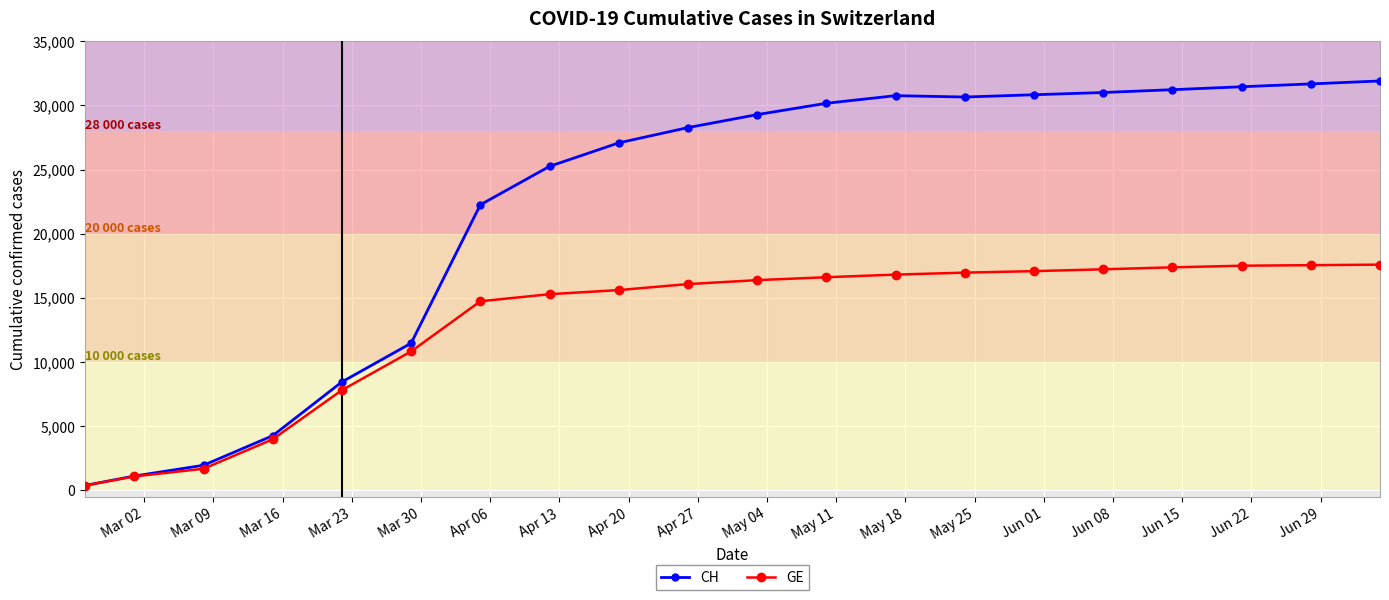

List the series in order of their peak value, lowest first.

GE, CH